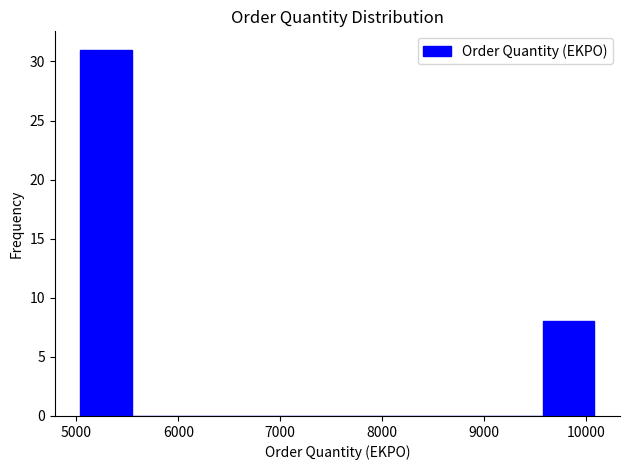

How tall is the bar that spans 5000 to 5500 on the x-axis? Neither the bar edges nor the heights are printed on the chart, so give them approximately, as read against the axes.

31